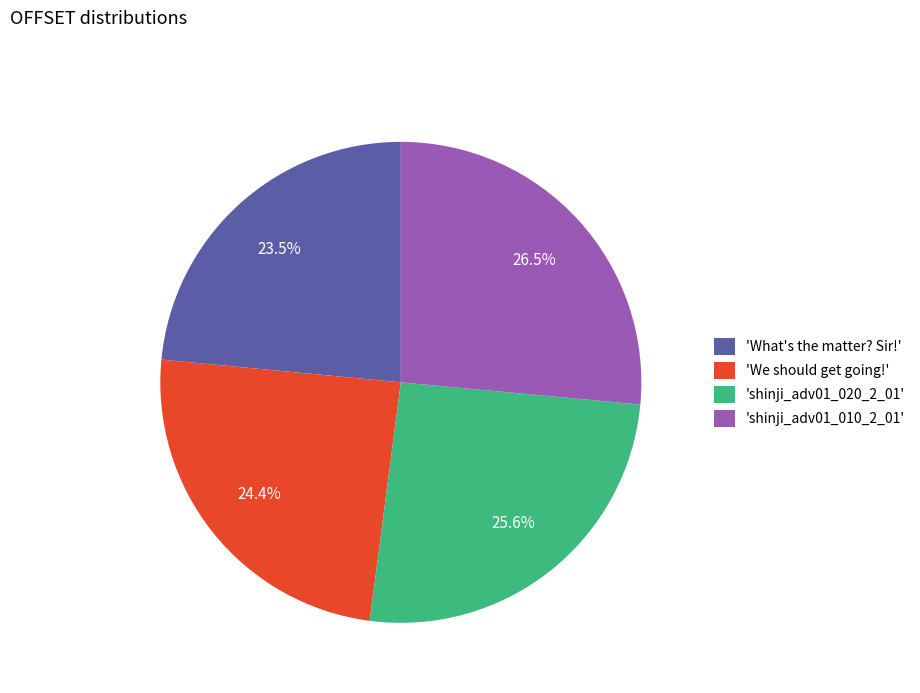

What is the largest slice in the pie chart?

'shinji_adv01_010_2_01'